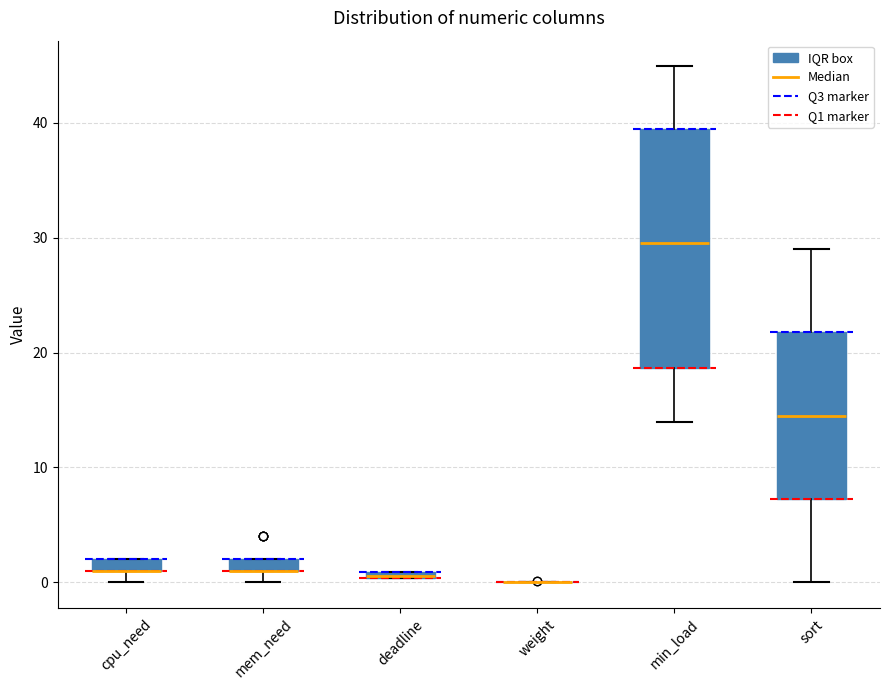

Where does the lower whisker of the box for sort end on the y-axis? The values are not printed on the chart, so give them approximately, as read against the axis.

0